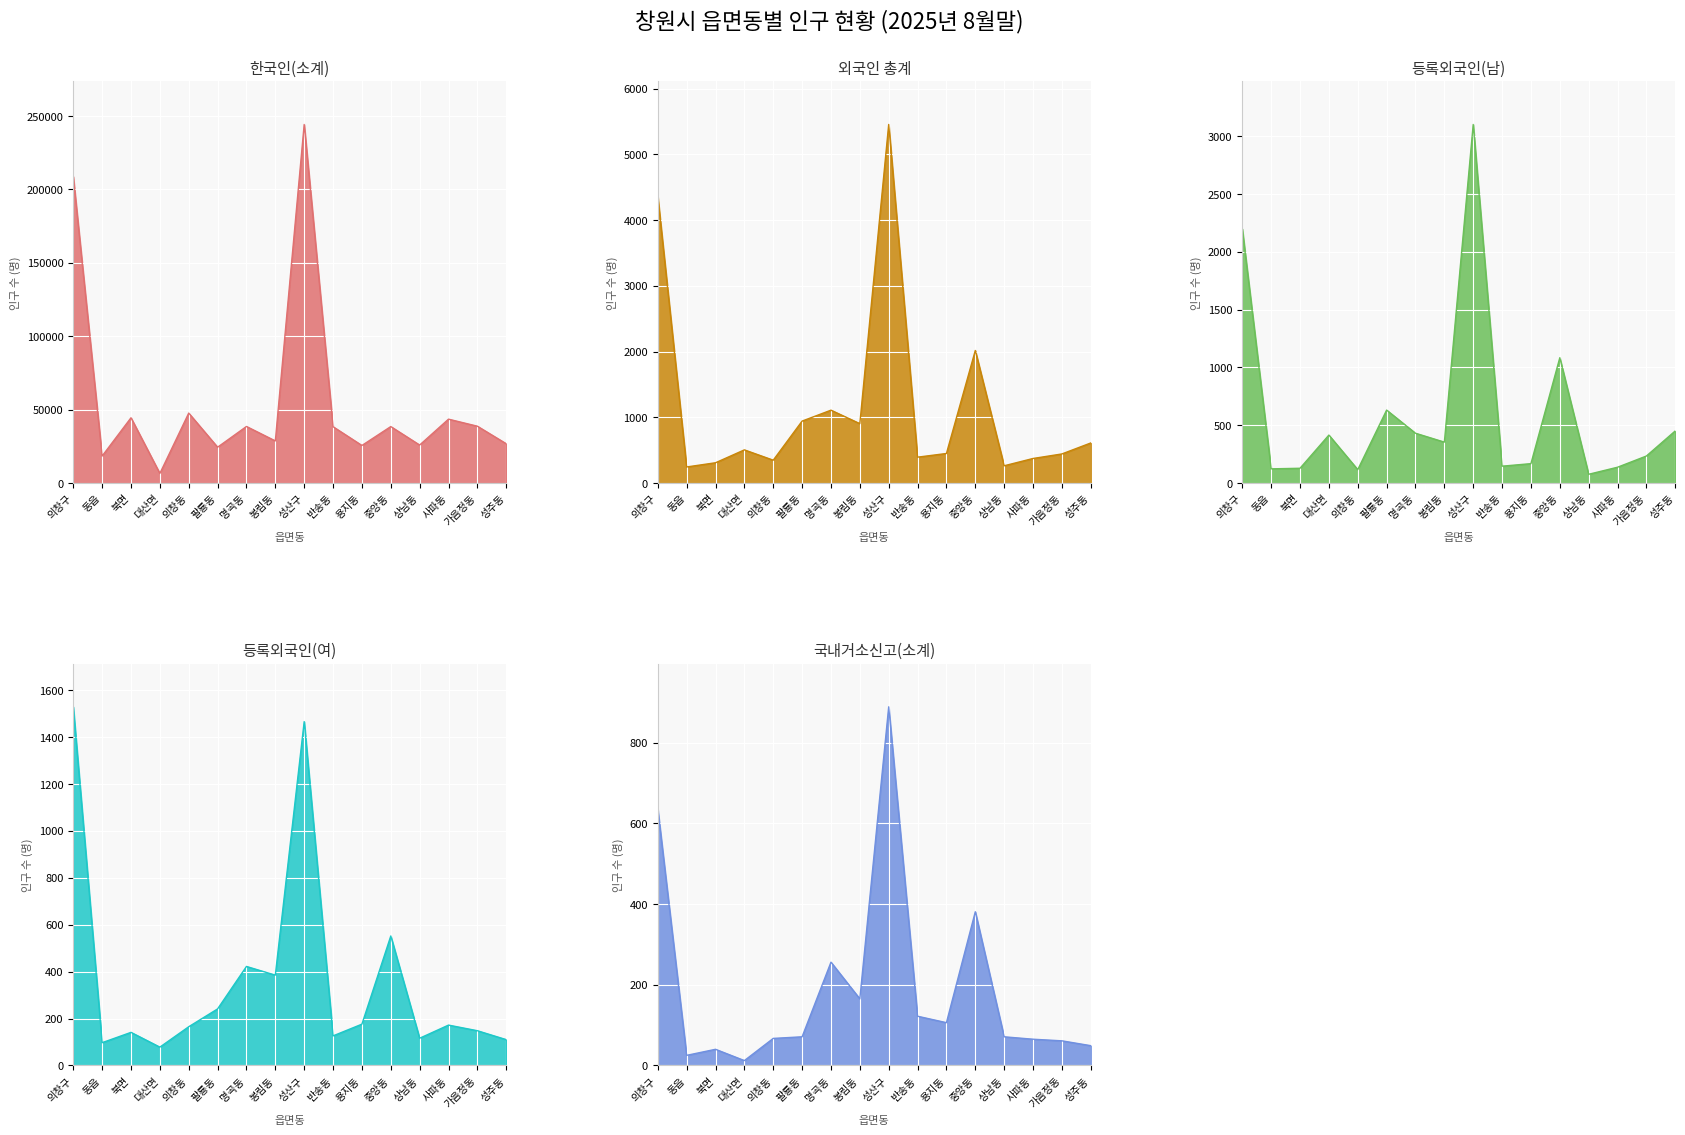

Which series changed the most between 동읍 and 반송동?

한국인(소계)